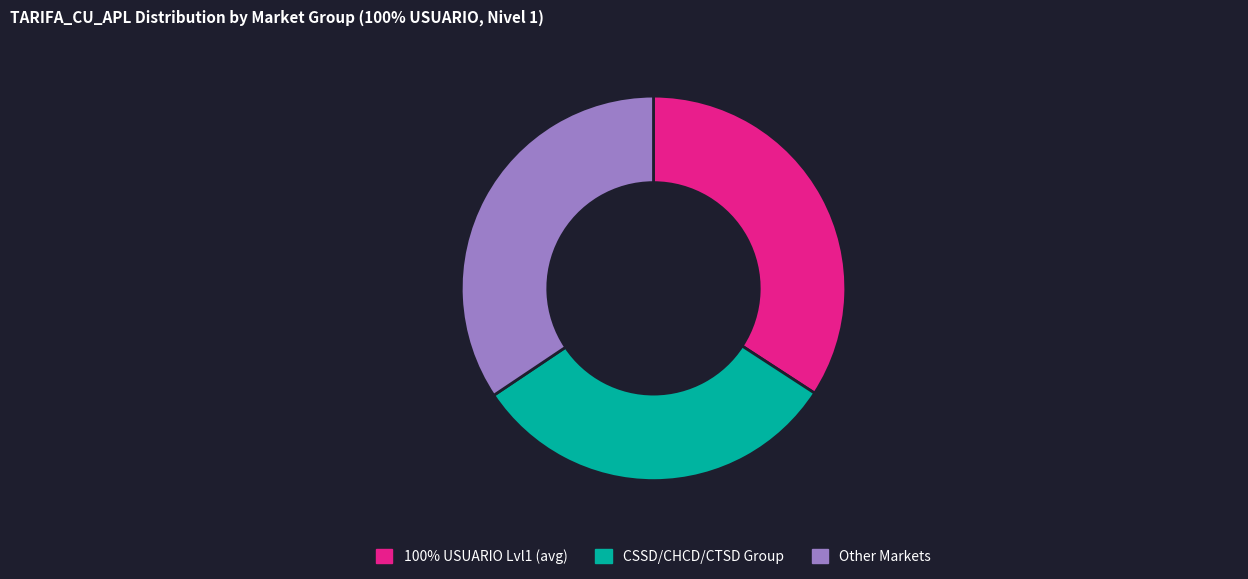

Is CSSD/CHCD/CTSD Group the majority of the pie?

No